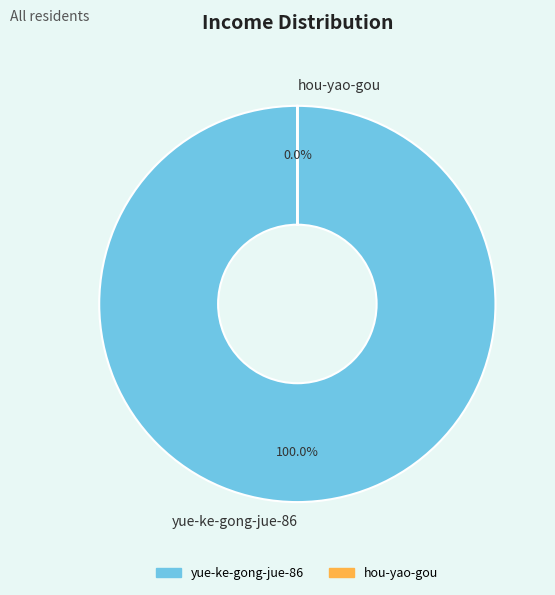

Does any single category account for the majority?

Yes